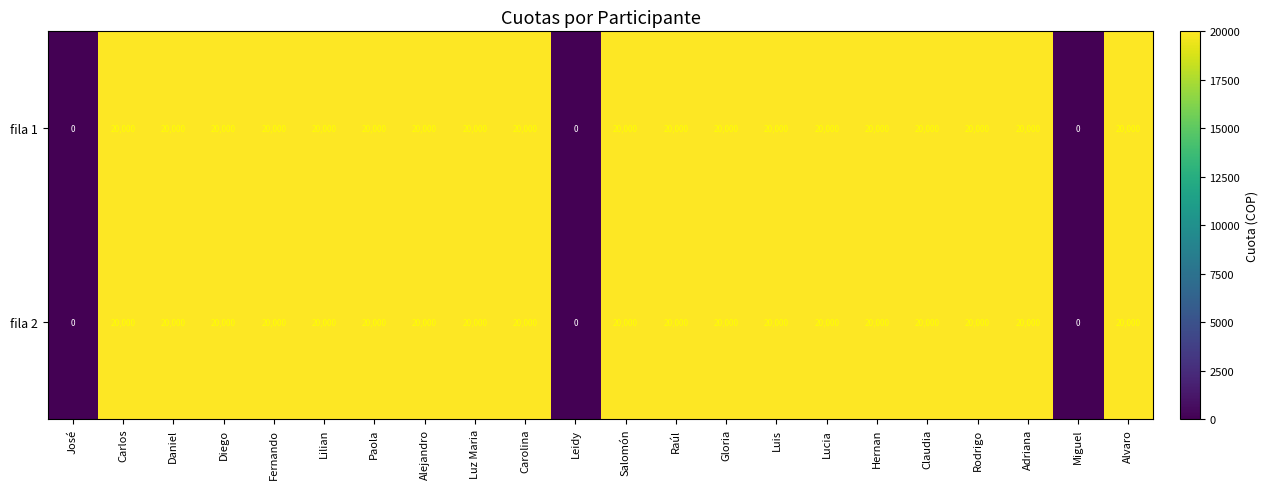

What is the sum of the fila 1 values at Gloria and Carolina?

40000